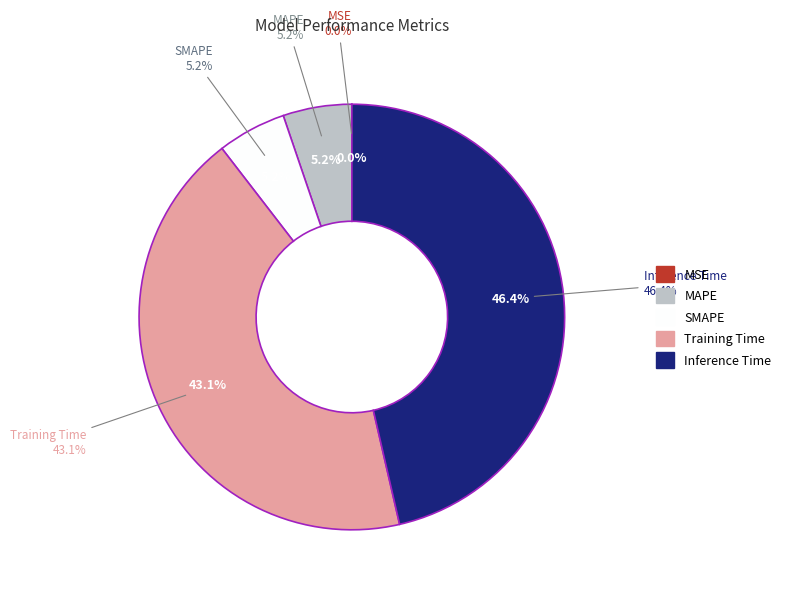

The SMAPE slice represents 1% of the pie. True or false?

False